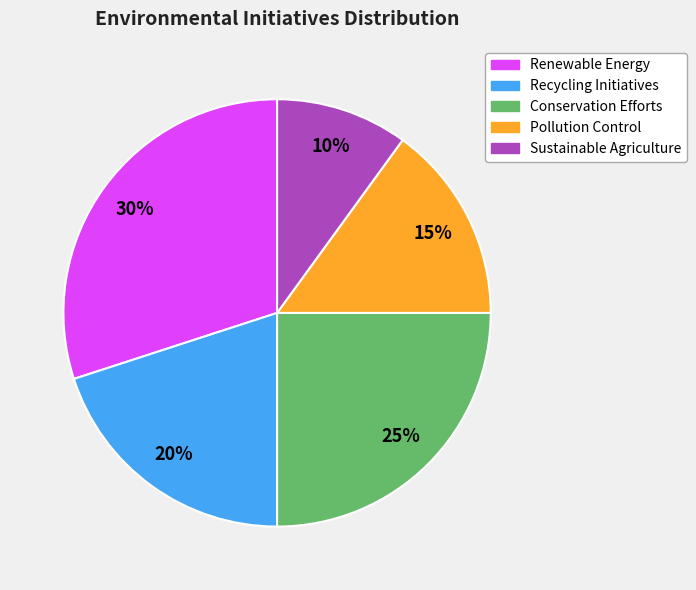

The Renewable Energy slice represents 25% of the pie. True or false?

False